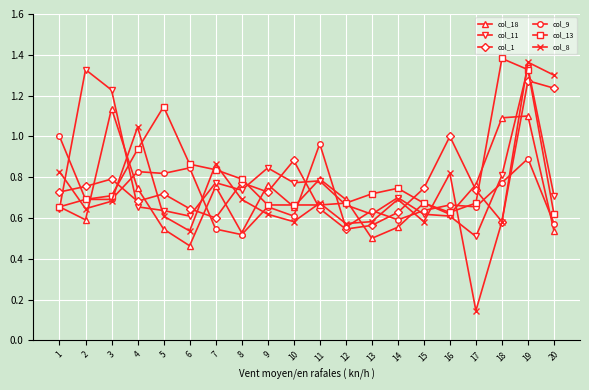

What is the total value across all series at 14?

3.9